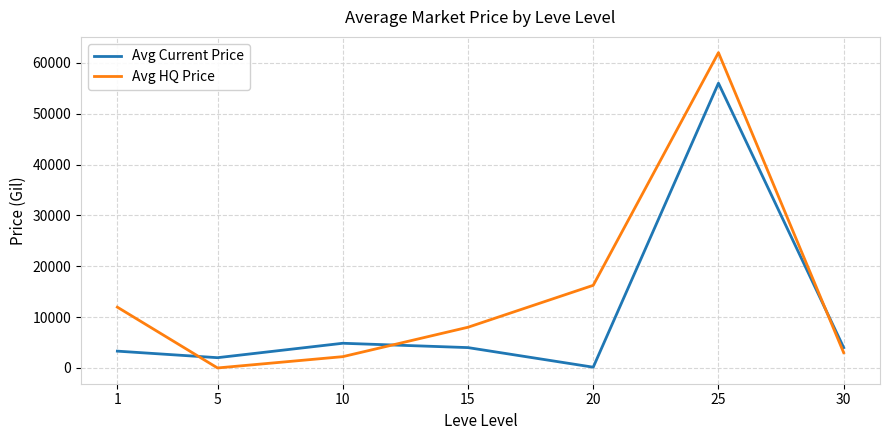

Is the value of Avg HQ Price at 10 greater than the value of Avg Current Price at 15?

No